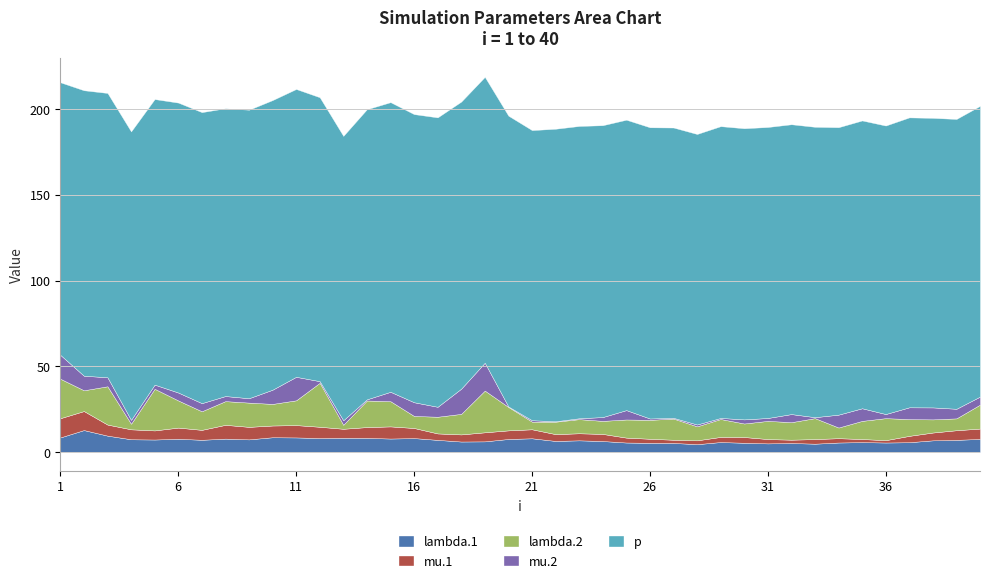

List the series in order of their peak value, highest first.

p, lambda.2, mu.2, lambda.1, mu.1